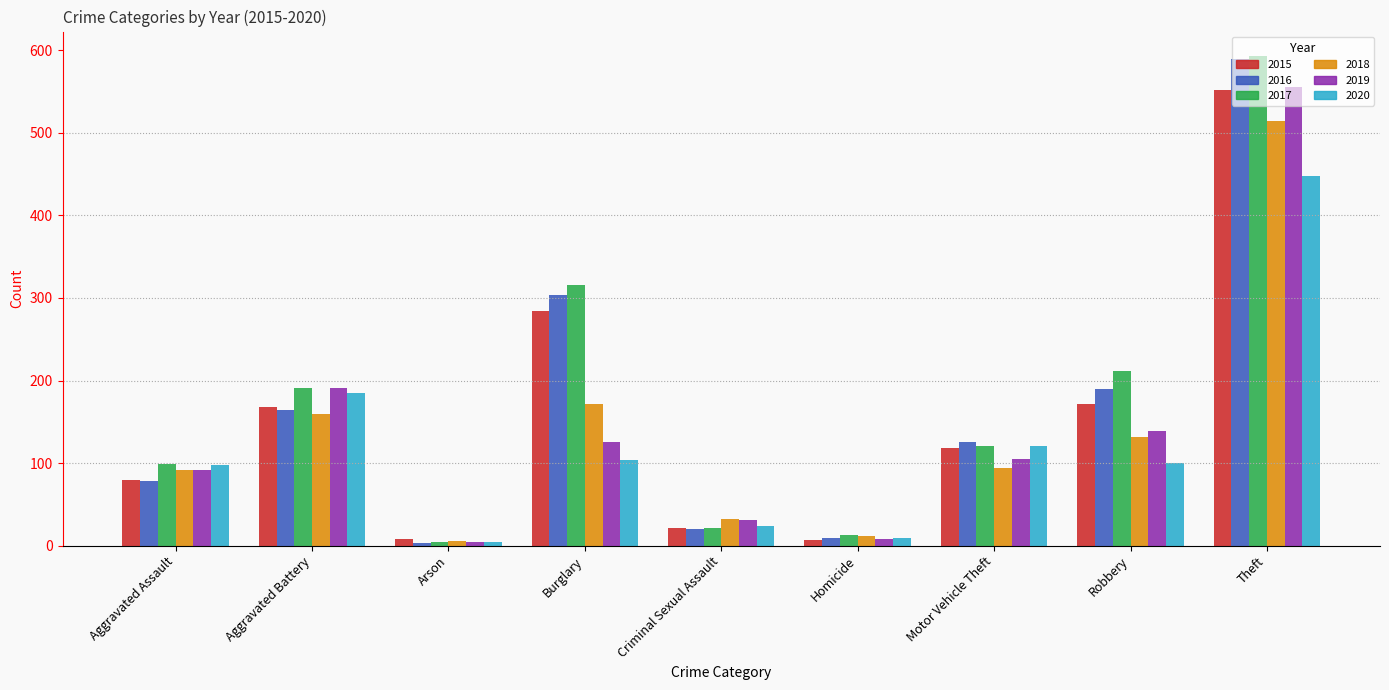

At which label does 2019 reach its peak?

Theft